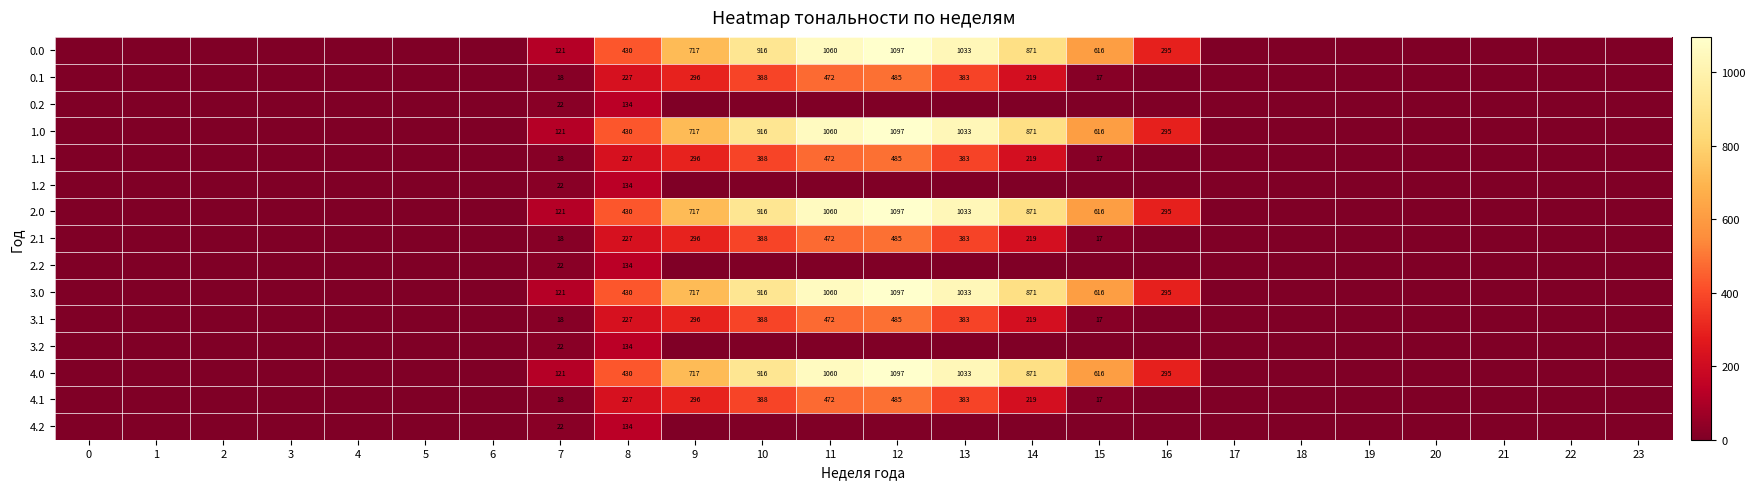

What is the average value of the 1.1 series?

104.4